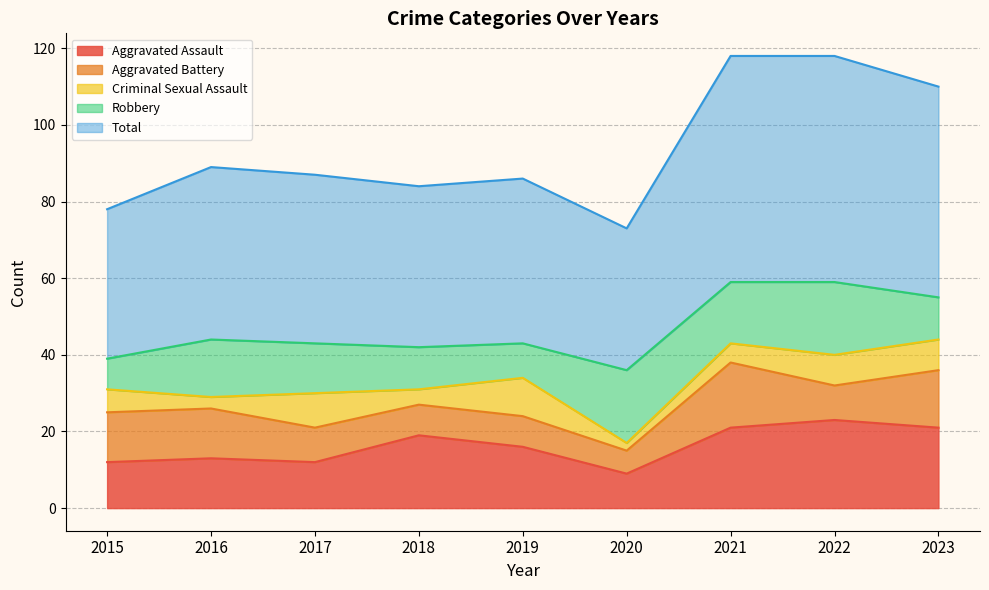

Reading left to right, transcribe all the data shown in this chart.

Aggravated Assault: 2015=12	2016=13	2017=12	2018=19	2019=16	2020=9	2021=21	2022=23	2023=21
Aggravated Battery: 2015=13	2016=13	2017=9	2018=8	2019=8	2020=6	2021=17	2022=9	2023=15
Criminal Sexual Assault: 2015=6	2016=3	2017=9	2018=4	2019=10	2020=2	2021=5	2022=8	2023=8
Robbery: 2015=8	2016=15	2017=13	2018=11	2019=9	2020=19	2021=16	2022=19	2023=11
Total: 2015=39	2016=45	2017=44	2018=42	2019=43	2020=37	2021=59	2022=59	2023=55